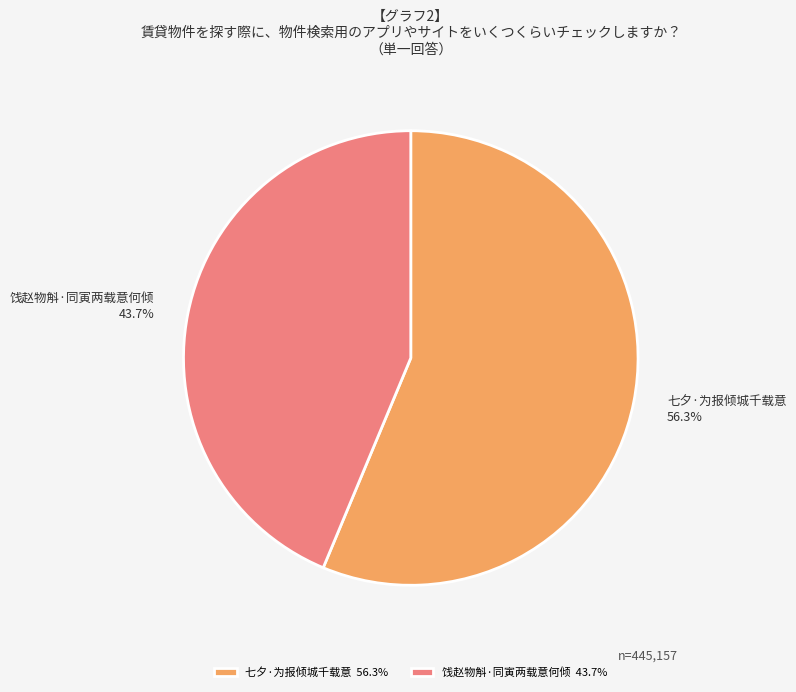

Is it true that 七夕·为报倾城千载意 is 63% of the pie?

False